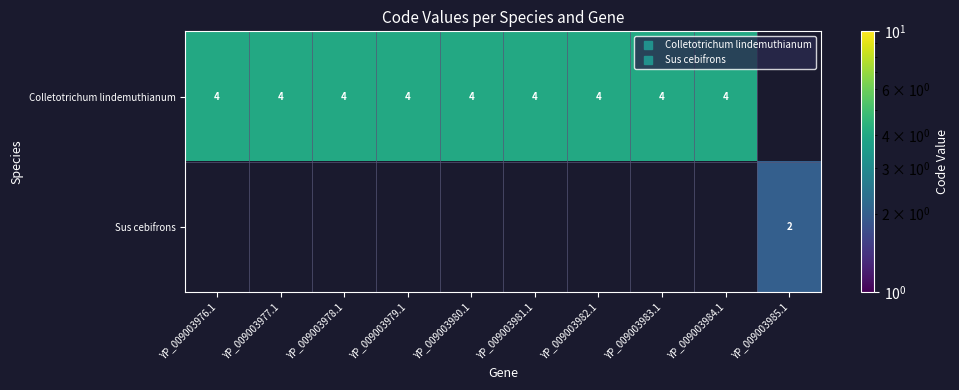

Count the number of data series in this chart.

2